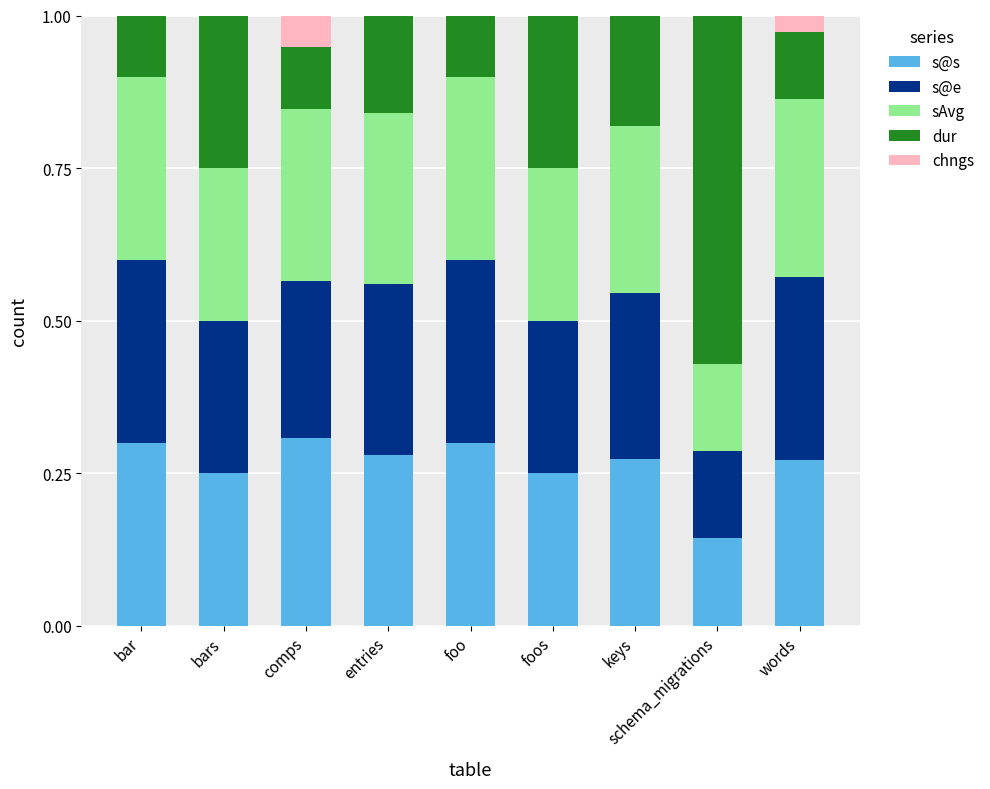

What is the total value across all series at bar?

1.0